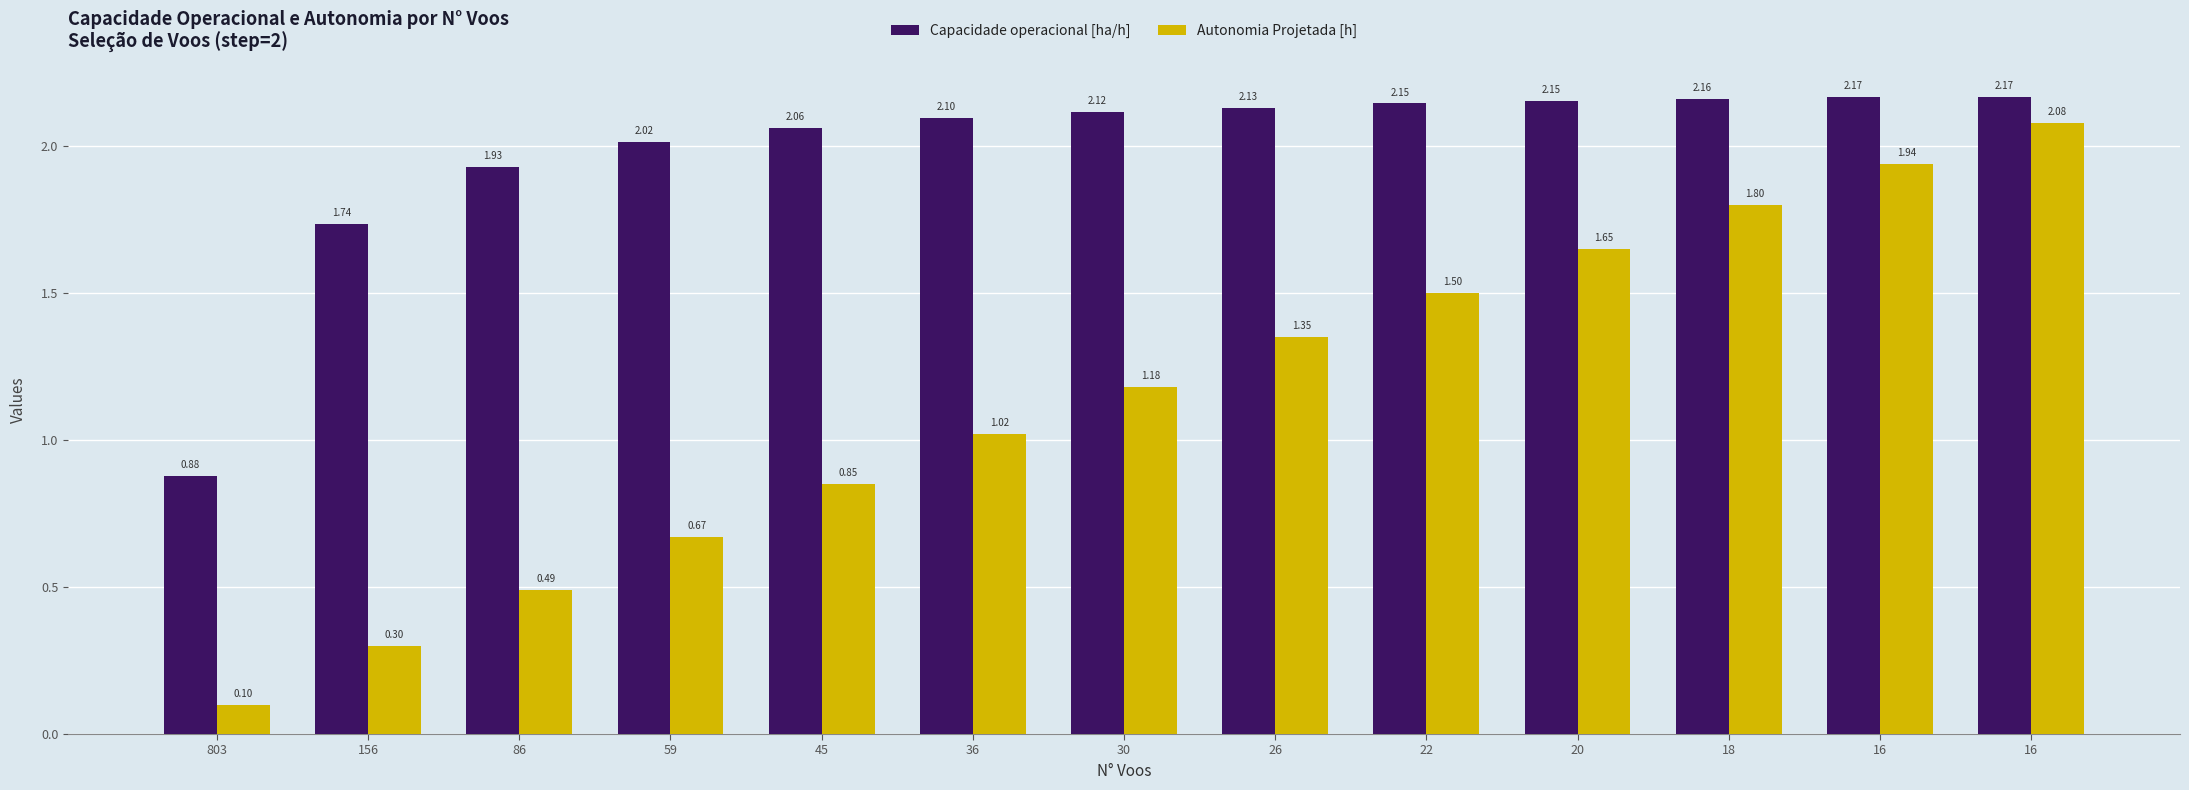

At which label is Capacidade operacional [ha/h] closest to 1?

803